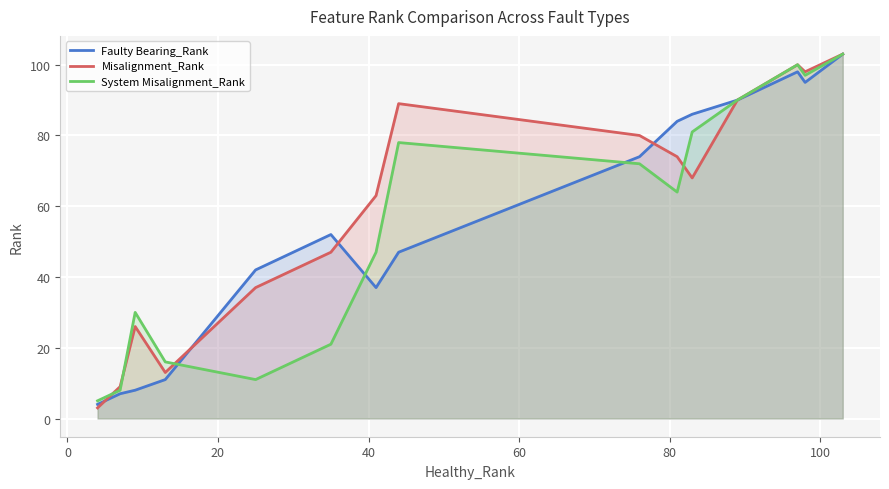

What is the maximum value for Faulty Bearing_Rank?

103